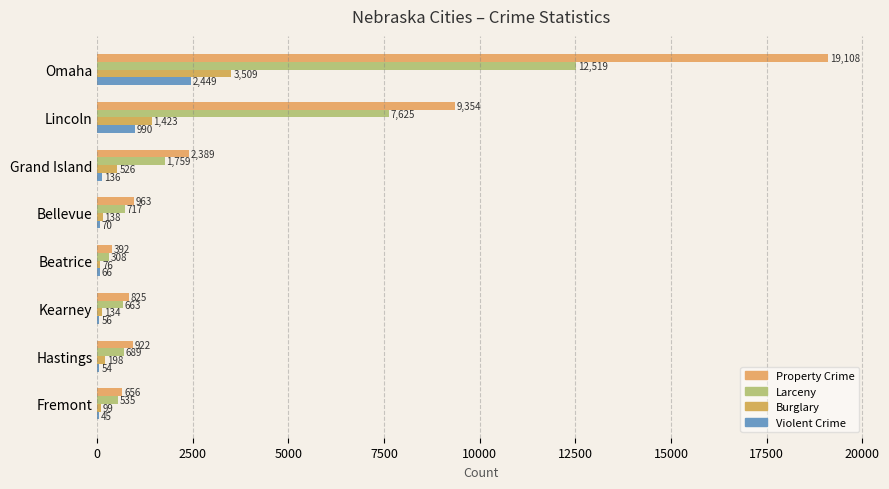

How many categories are shown in the chart?

8